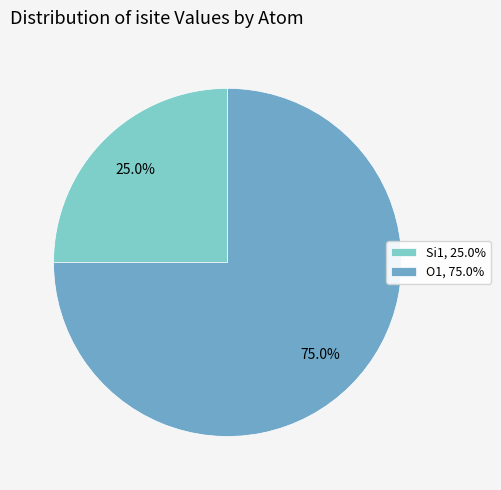

What is the ratio of the value at O1, 75.0% to the value at Si1, 25.0%?

3.0